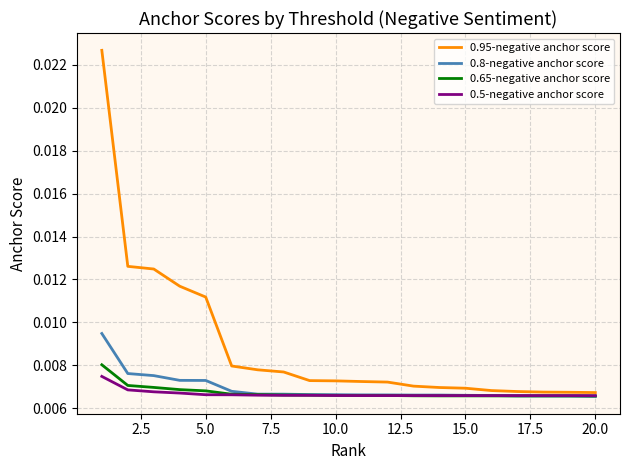

Which series has the widest spread of values?

0.95-negative anchor score